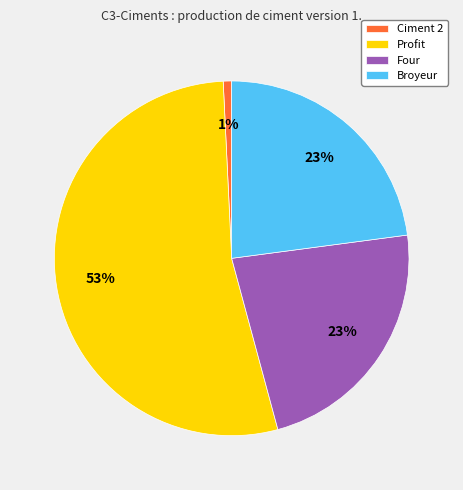

To the nearest percent, what is the average slice percentage?

25%